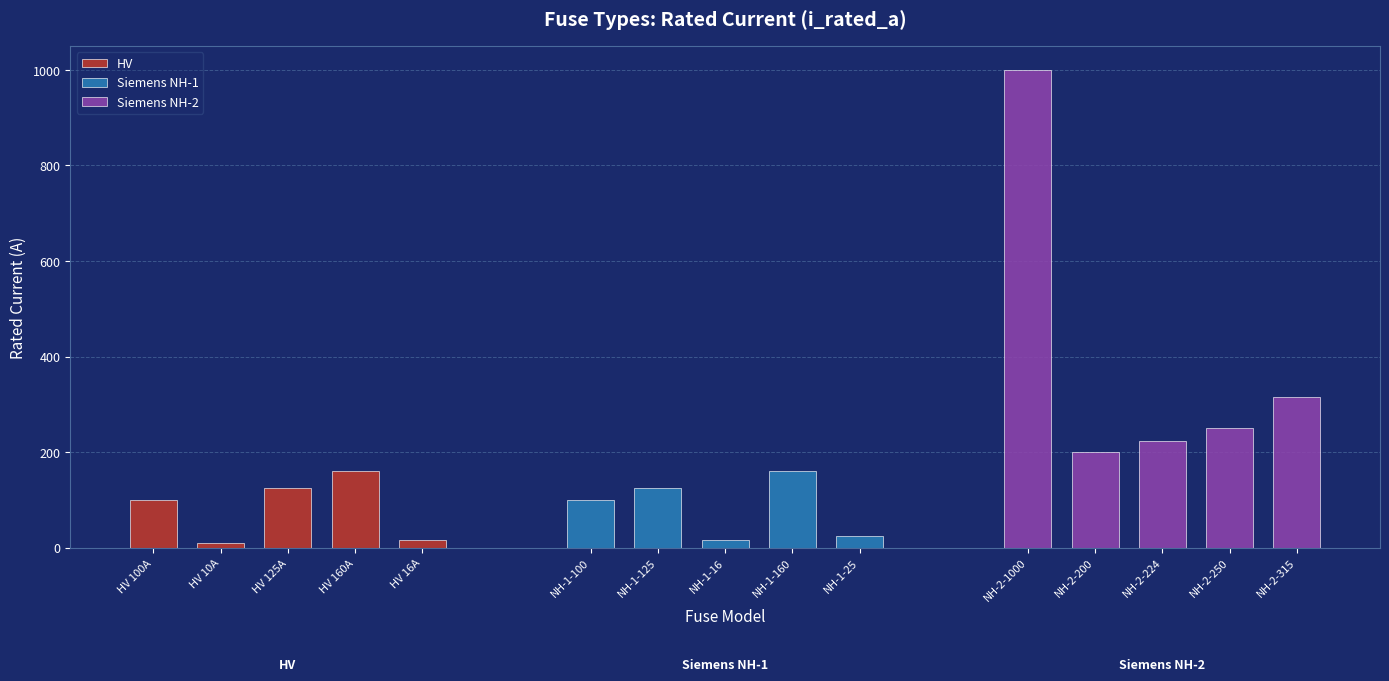

Are the bars grouped side by side (vs. stacked)?

Yes